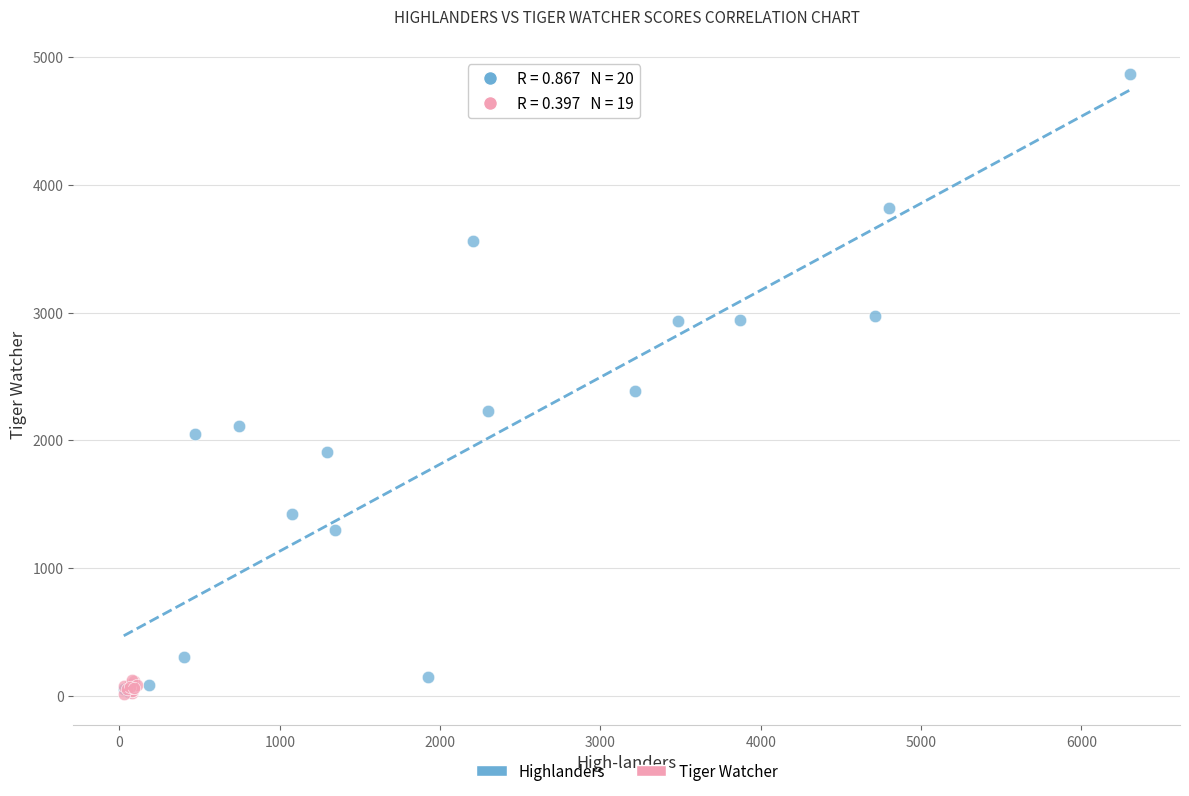

Which series contains the highest Y value?

Highlanders